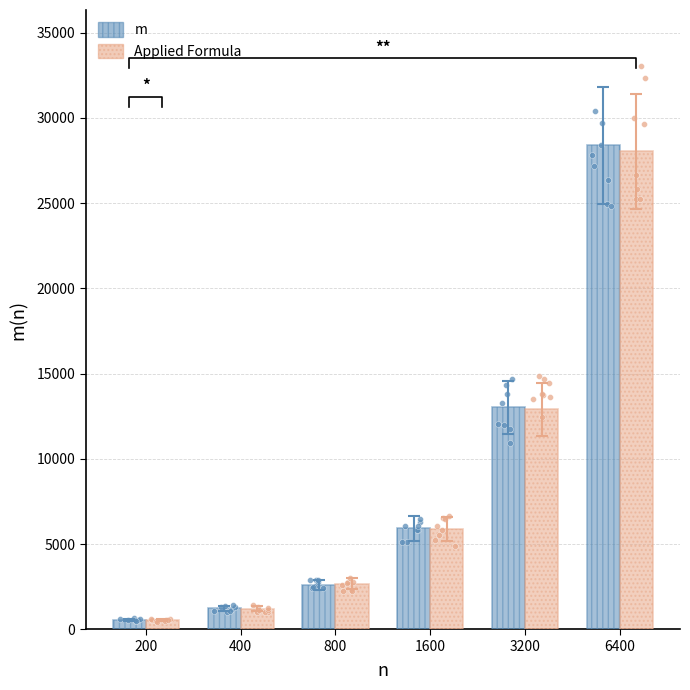

Which series has the largest total across all categories?

m